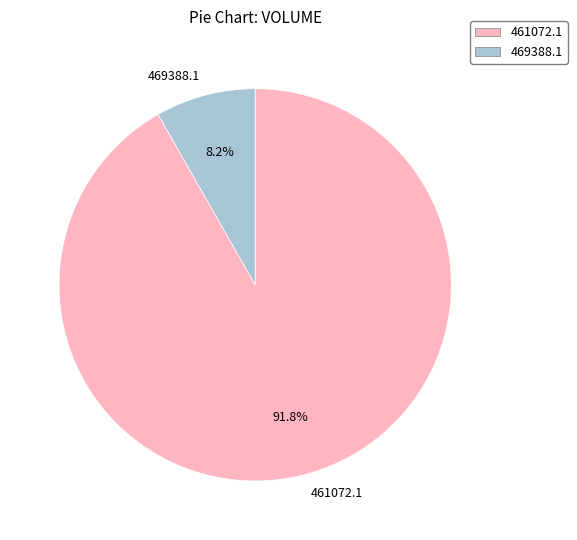

What percentage is the 461072.1 slice, to the nearest percent?

92%